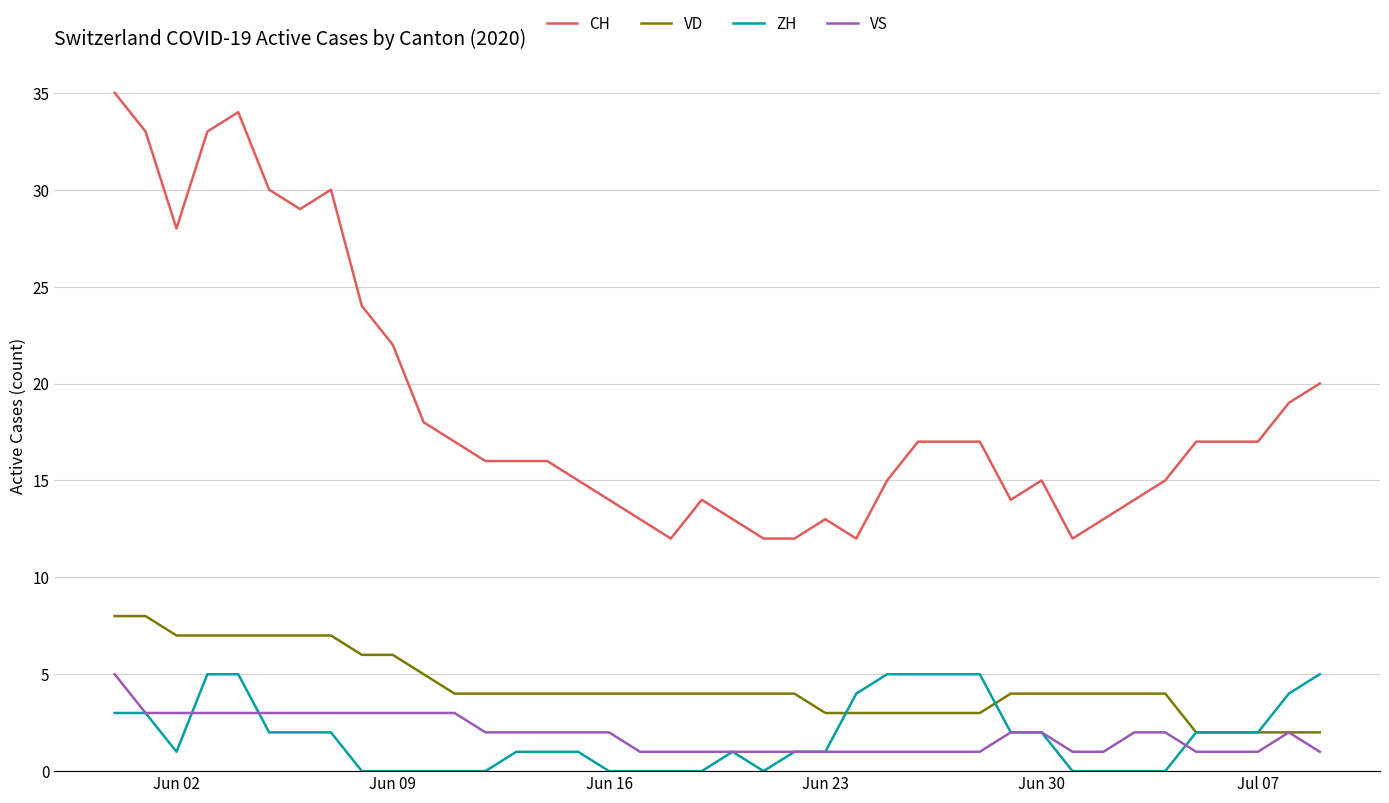

Reading left to right, what are all the values shown in this chart?

CH: 35	33	28	33	34	30	29	30	24	22	18	17	16	16	16	15	14	13	12	14	13	12	12	13	12	15	17	17	17	14	15	12	13	14	15	17	17	17	19	20
VD: 8	8	7	7	7	7	7	7	6	6	5	4	4	4	4	4	4	4	4	4	4	4	4	3	3	3	3	3	3	4	4	4	4	4	4	2	2	2	2	2
ZH: 3	3	1	5	5	2	2	2	0	0	0	0	0	1	1	1	0	0	0	0	1	0	1	1	4	5	5	5	5	2	2	0	0	0	0	2	2	2	4	5
VS: 5	3	3	3	3	3	3	3	3	3	3	3	2	2	2	2	2	1	1	1	1	1	1	1	1	1	1	1	1	2	2	1	1	2	2	1	1	1	2	1